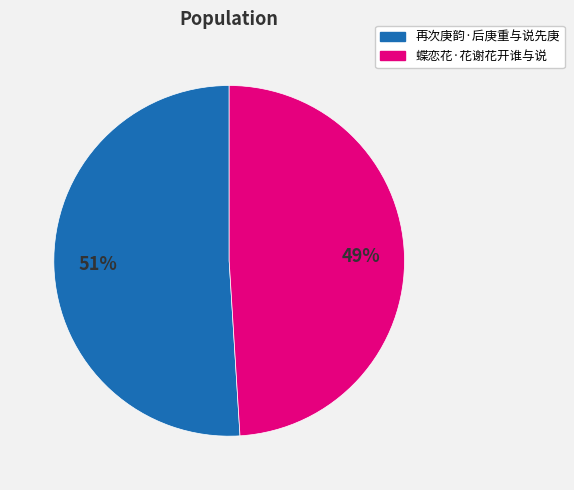

Combined, do 再次庚韵·后庚重与说先庚 and 蝶恋花·花谢花开谁与说 account for over 50%?

Yes